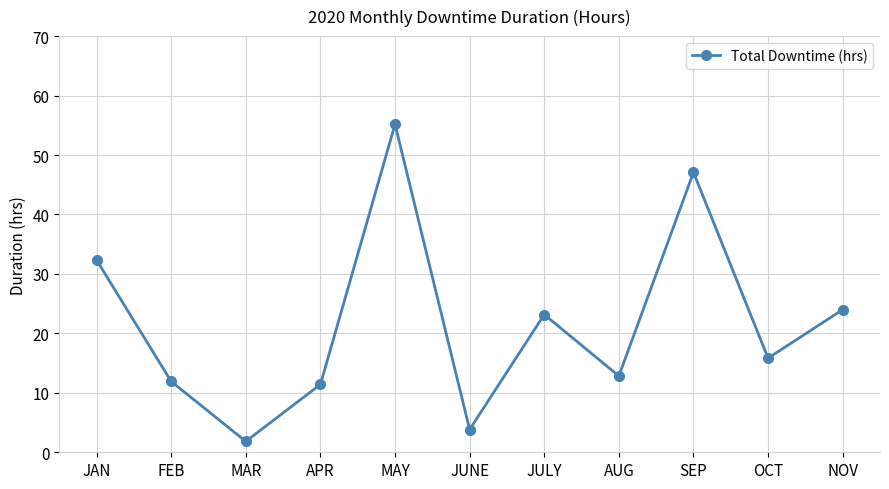

What position from the left is FEB?

2